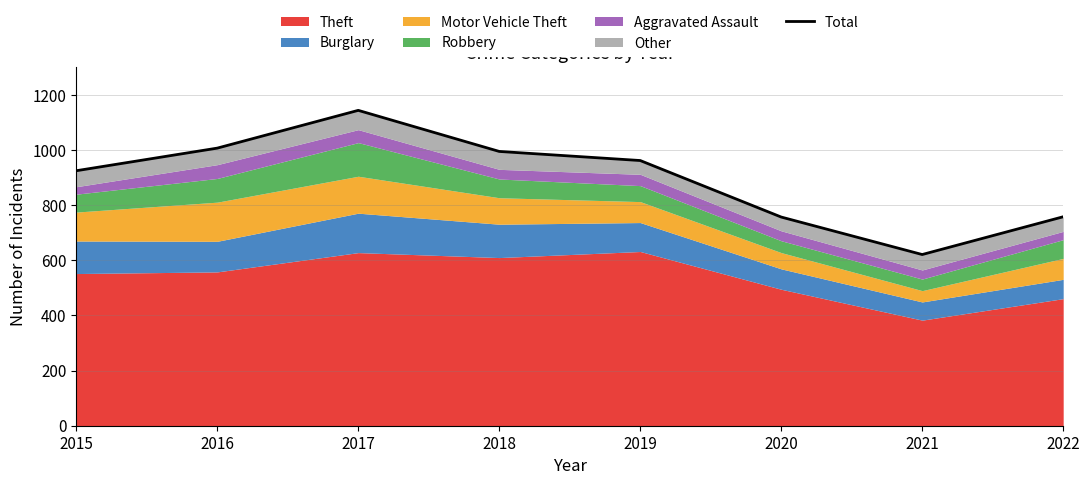

Between 2020 and 2015, which is larger?

2015